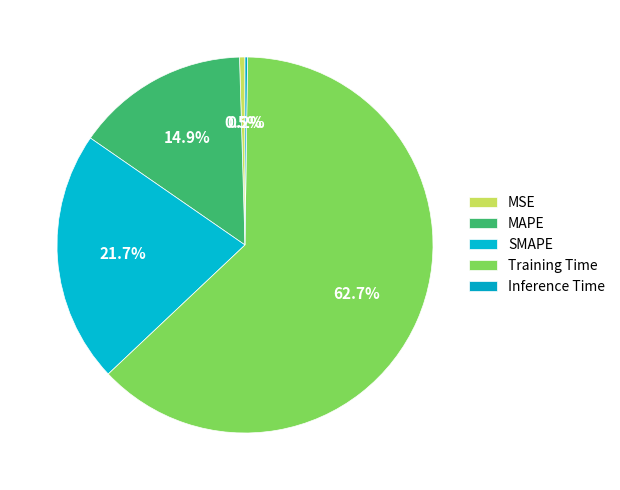

What percentage do Training Time and MSE together represent?

63.2%